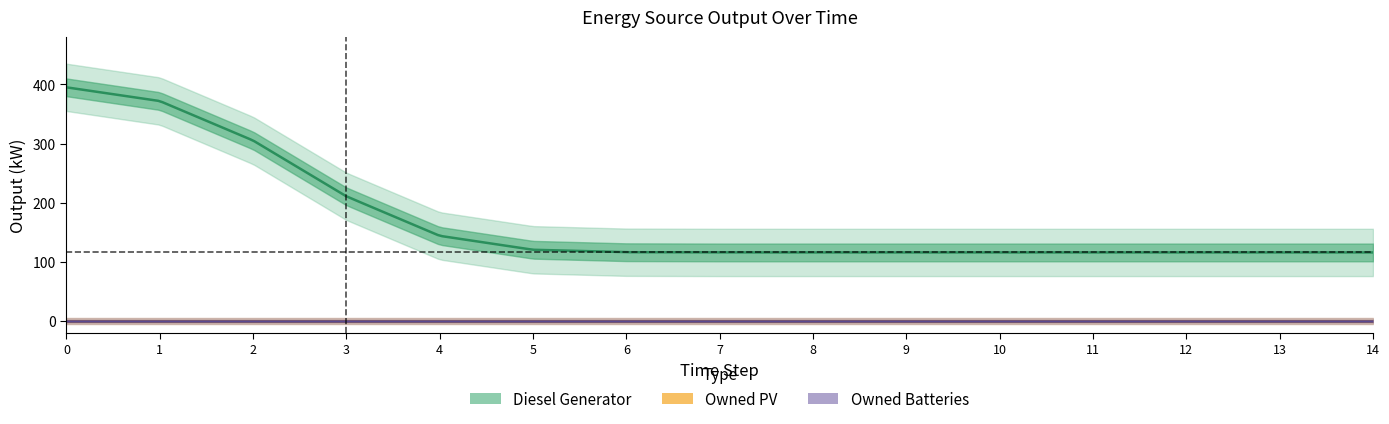

Rank the series by their maximum value, from lowest to highest.

Owned PV, Owned Batteries, Diesel Generator